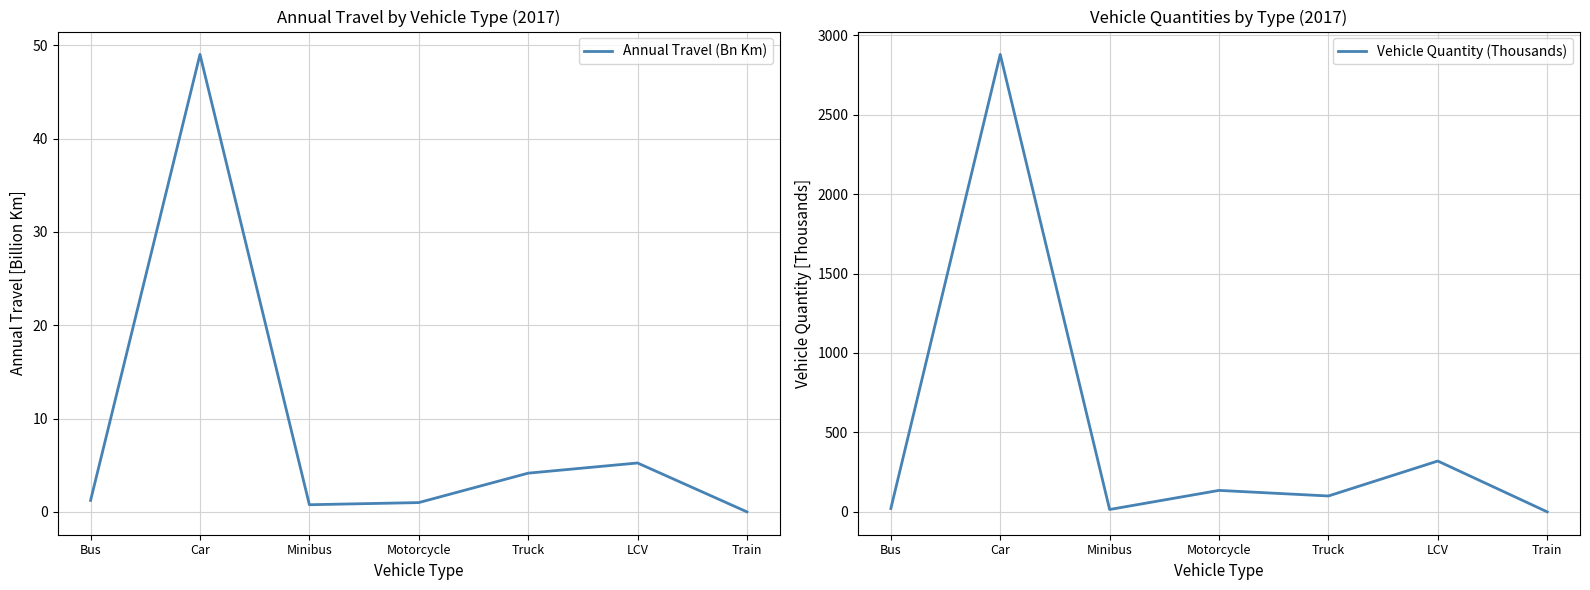

How many times do Vehicle Quantity (Thousands) and Annual Travel (Bn Km) cross each other?

1